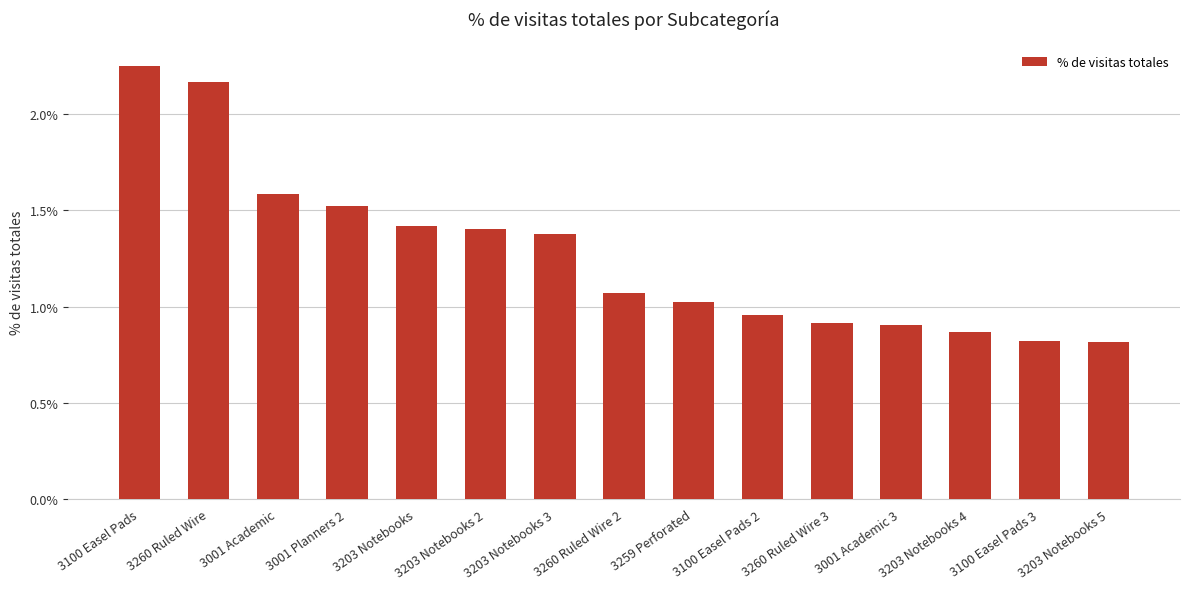

What is the sum of all values?

0.2